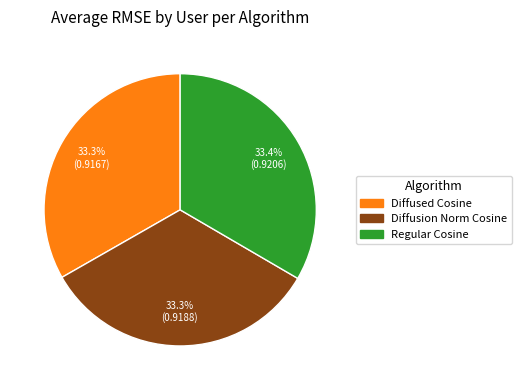

Is there a majority slice in this chart?

No